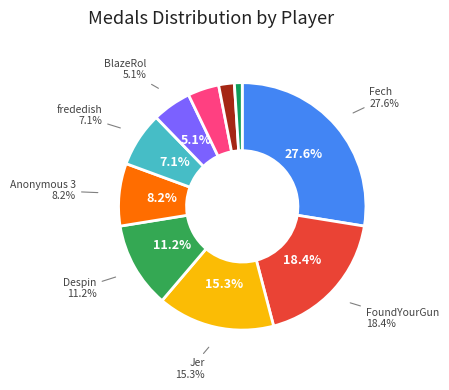

True or false: Rimato13 accounts for 1% of the total.

False